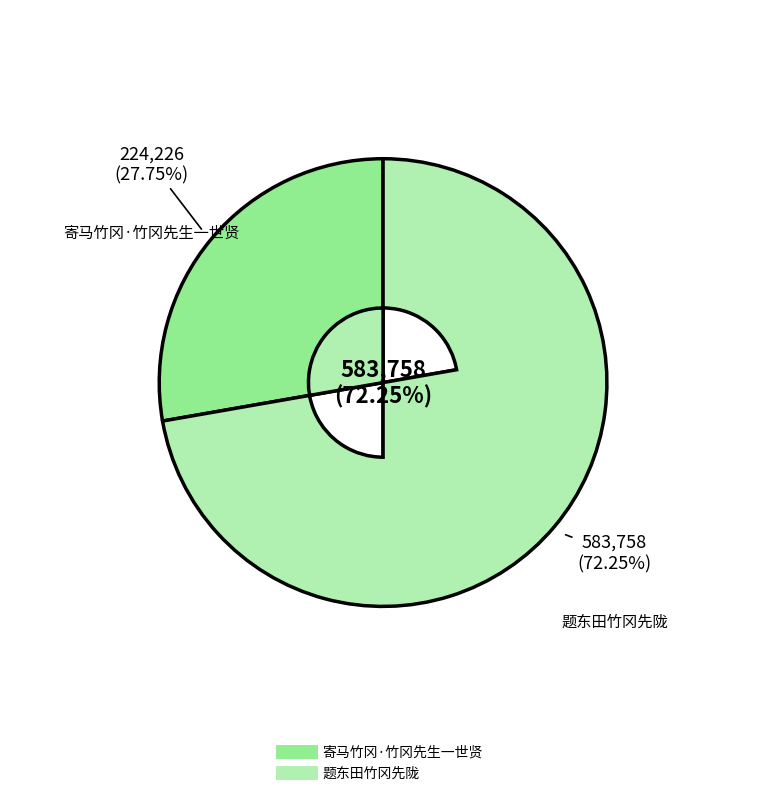

To the nearest percent, what is the combined percentage of 题东田竹冈先陇 and 寄马竹冈·竹冈先生一世贤?

100%